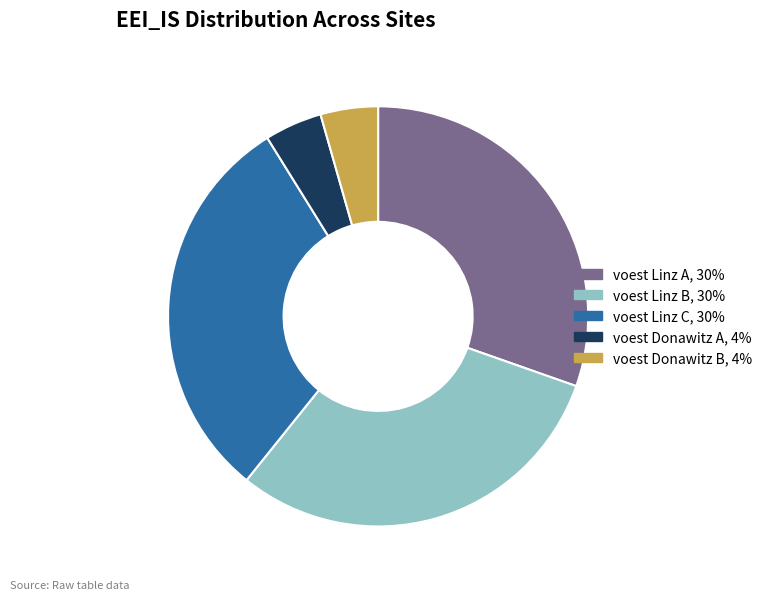

Do voest Linz B and voest Linz A together represent more than half of the pie?

Yes